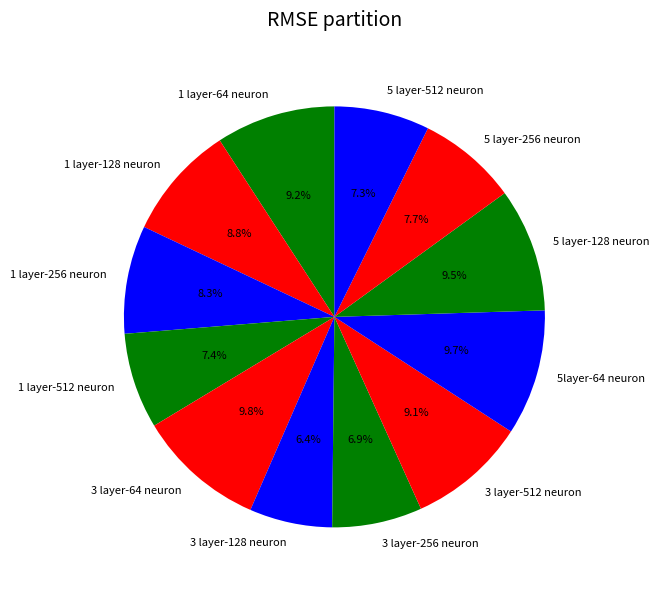

What is the smallest slice in the pie chart?

3 layer-128 neuron